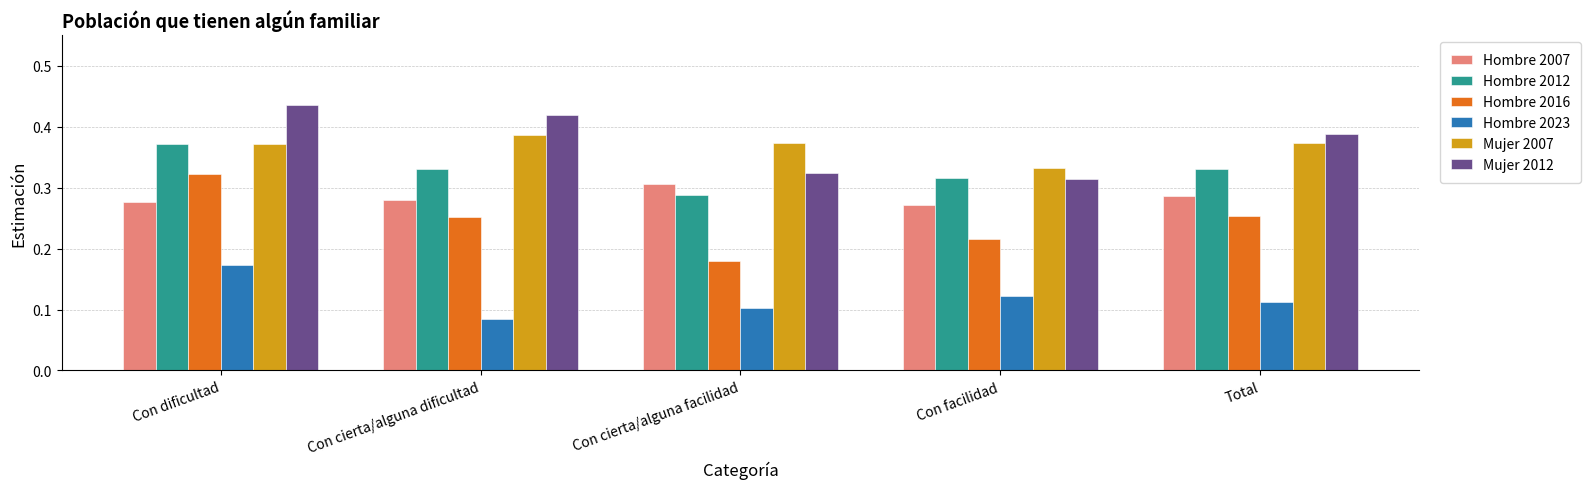

At which category is the sum across all series the highest?

Con dificultad